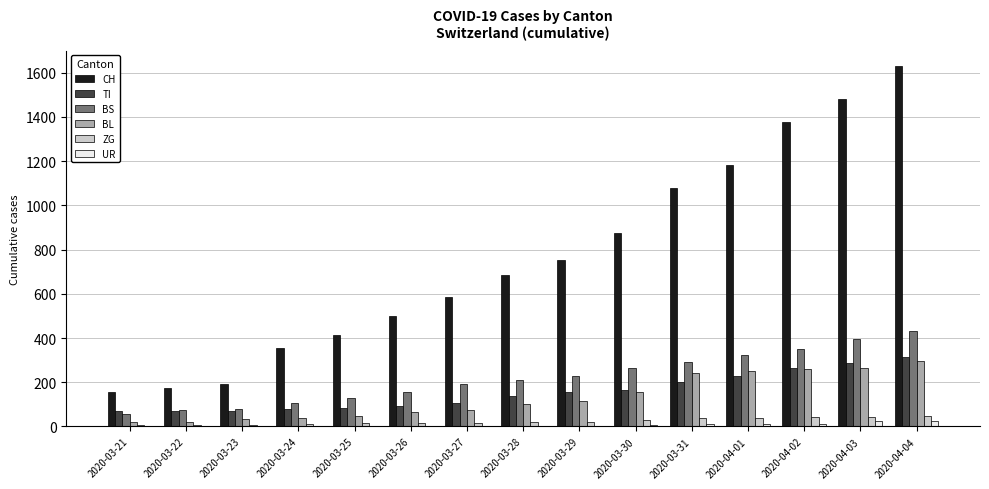

How many categories are shown in the chart?

15